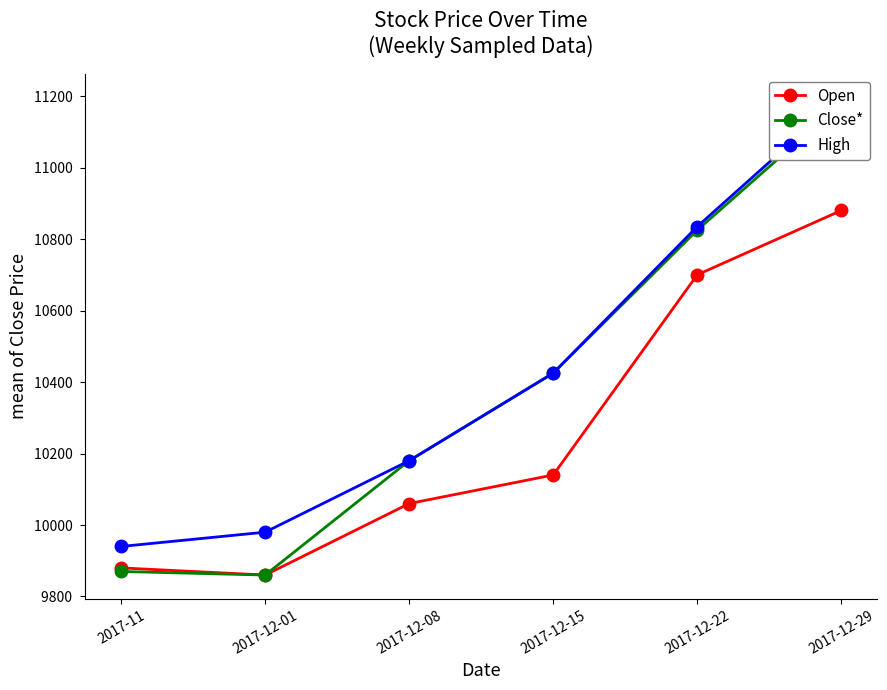

What is the label of the 2nd point from the right?

2017-12-22